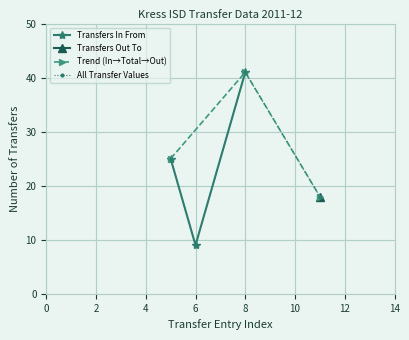

At which label does Transfers In From reach its peak?

8